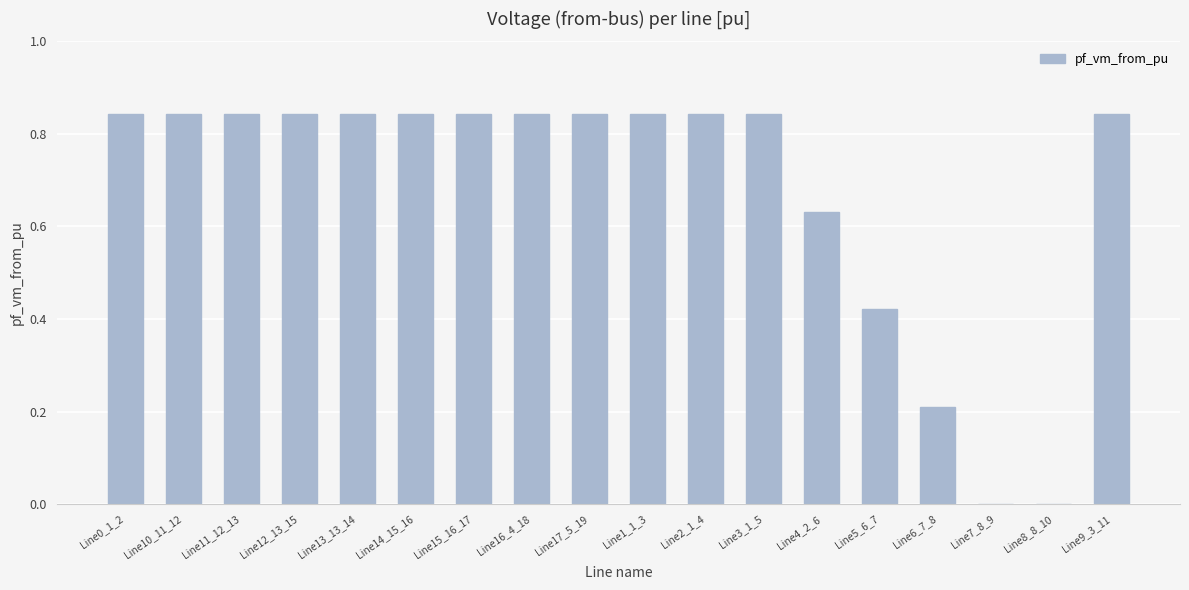

Is it true that the value at Line2_1_4 is 0.3?

False